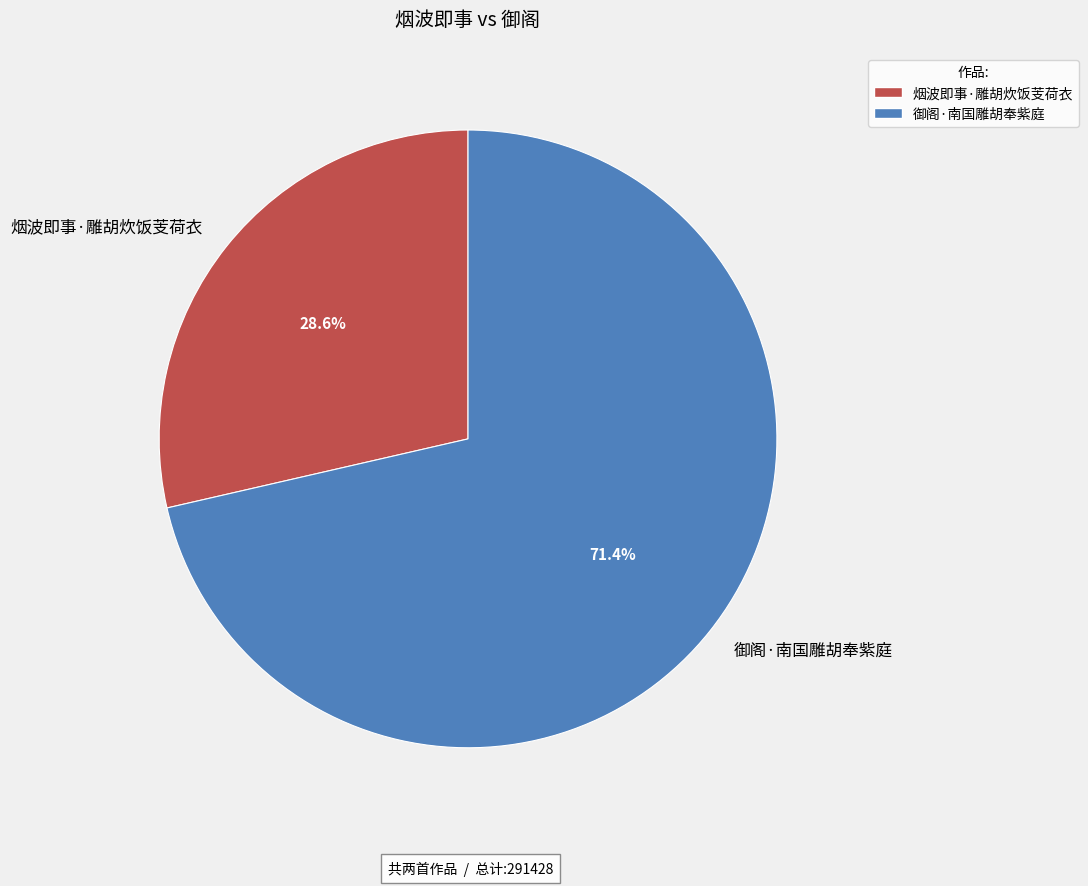

Is it true that 烟波即事·雕胡炊饭芰荷衣 is 29% of the pie?

True